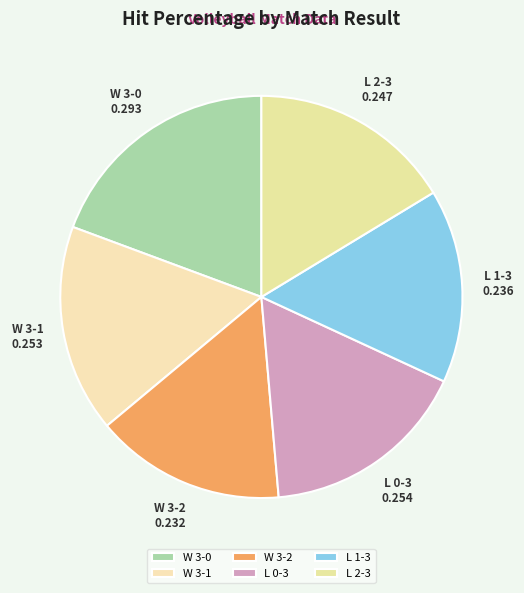

Which slice is the largest?

W 3-0